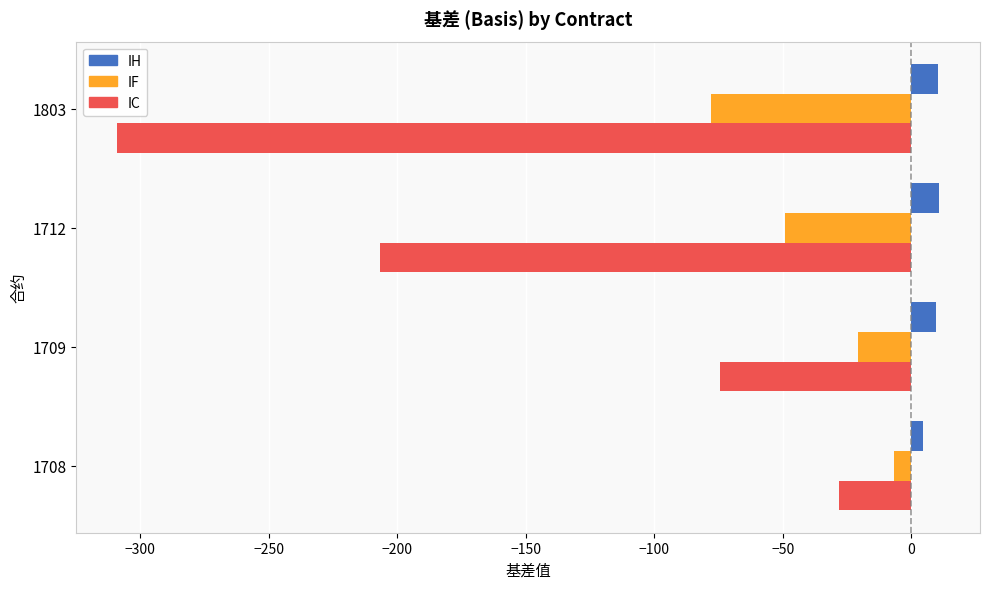

Is the value of IF at 1708 greater than the value of IH at 1708?

No